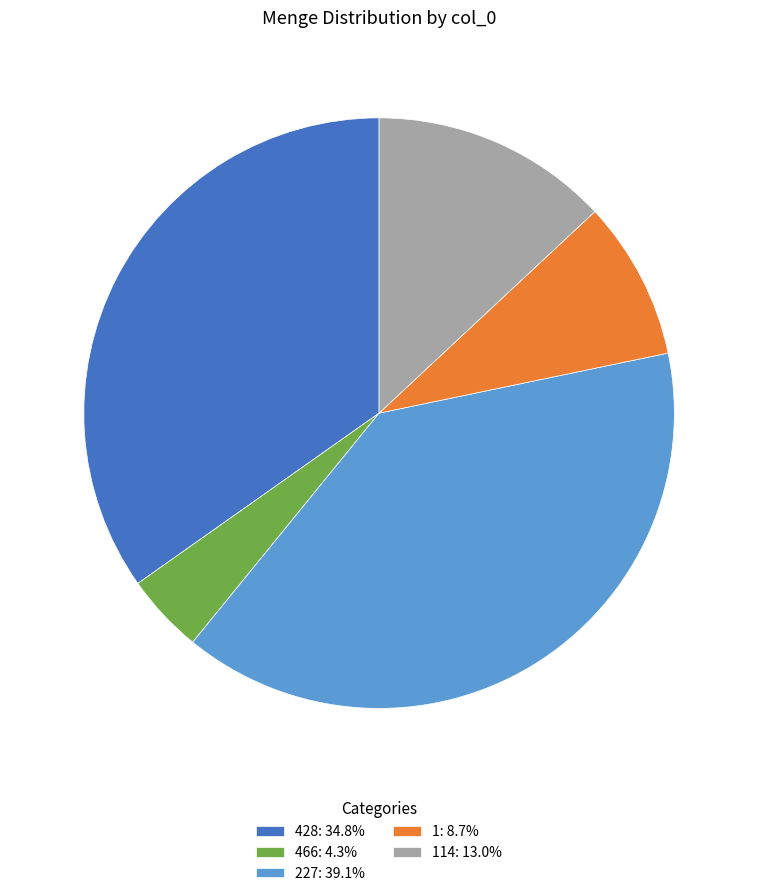

Do 227: 39.1% and 1: 8.7% together represent more than half of the pie?

No